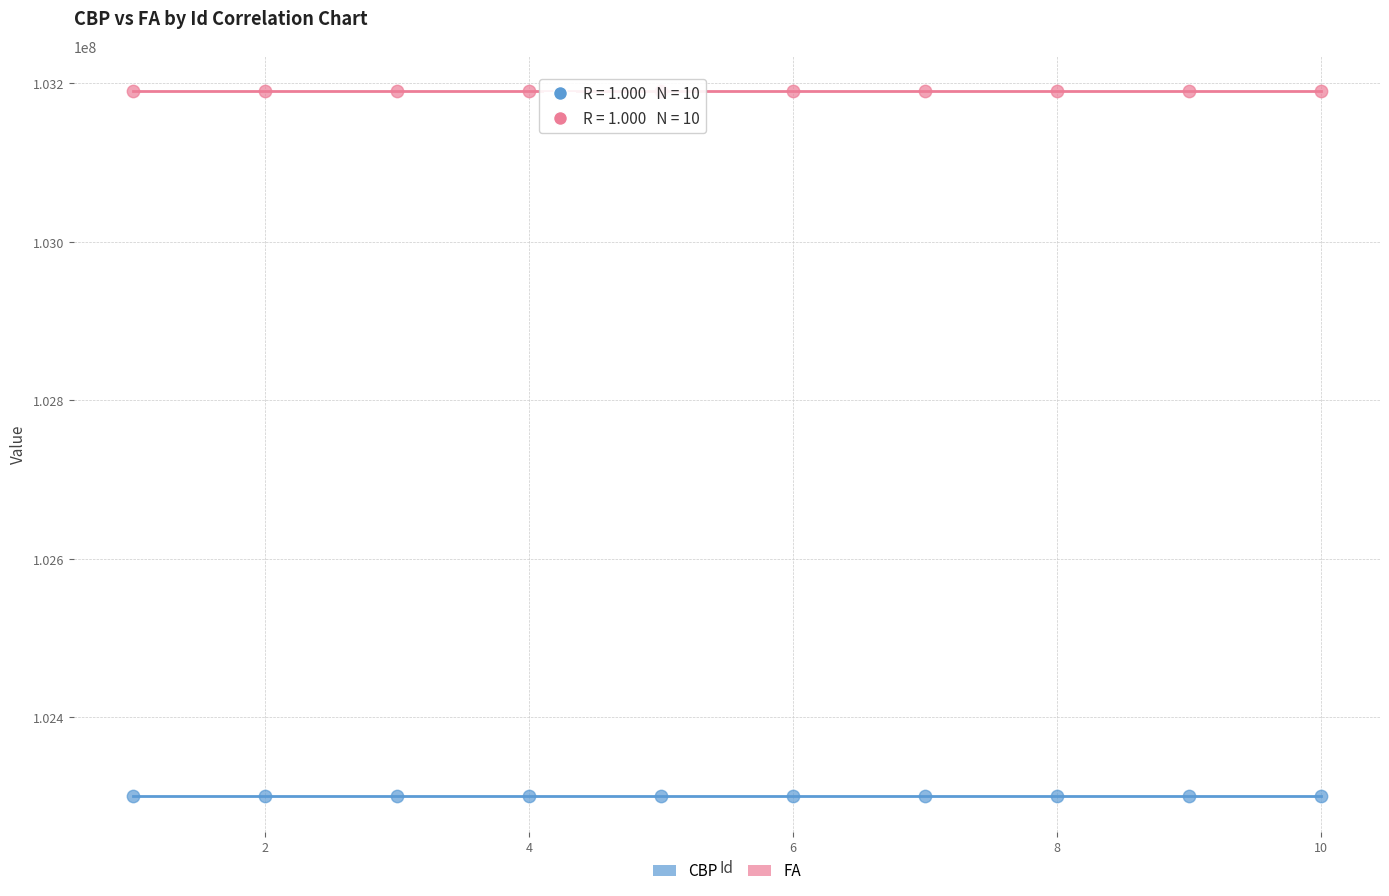

What is the X range (max minus min) for the scatter plot?

9